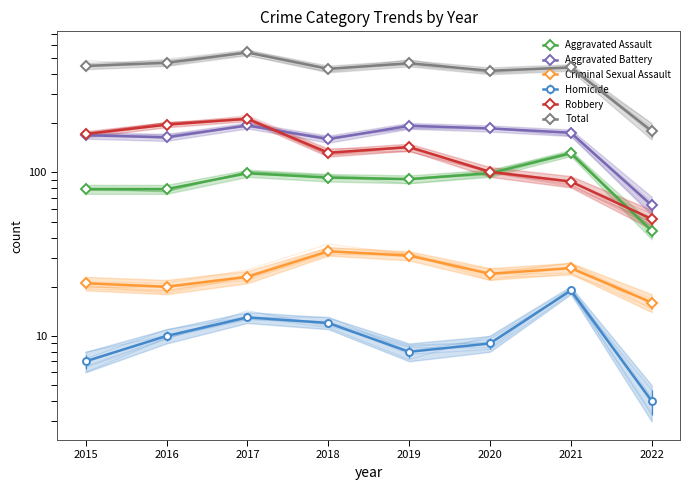

At how many categories does at least one series exceed 523?

1